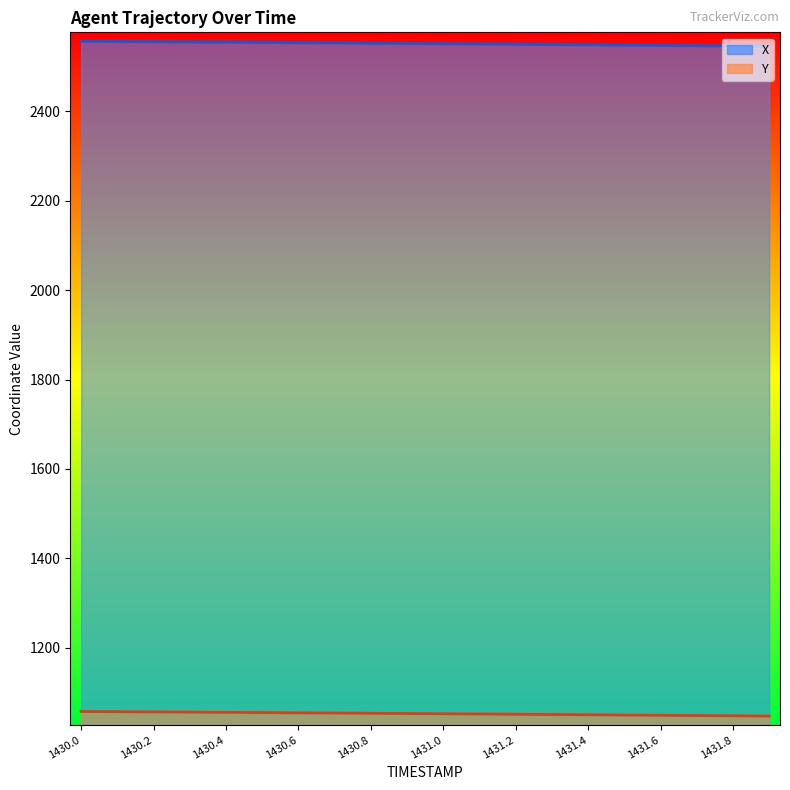

At how many categories does at least one series exceed 2498?

20